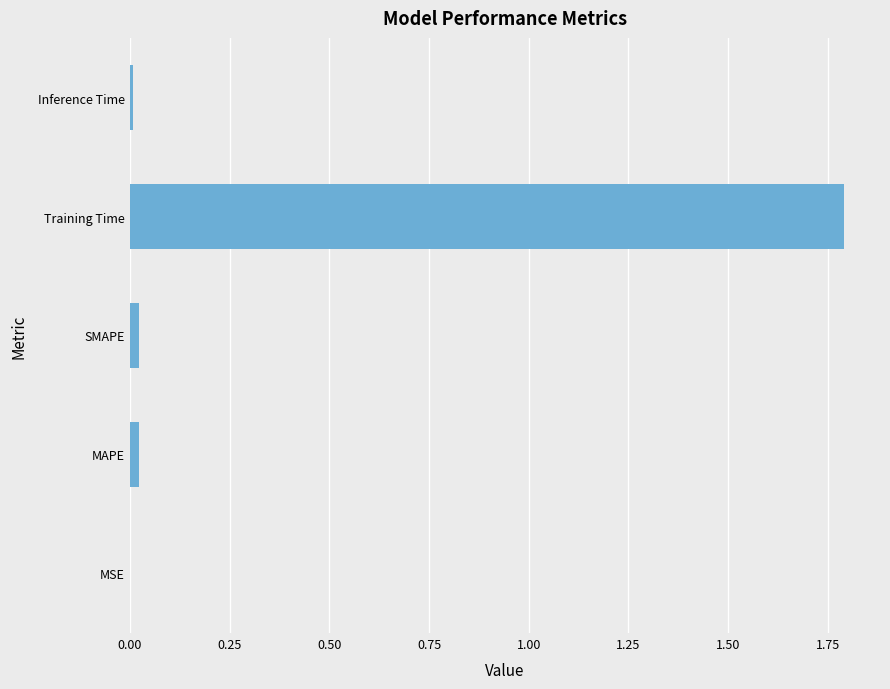

Which category has the highest value across all series?

Training Time